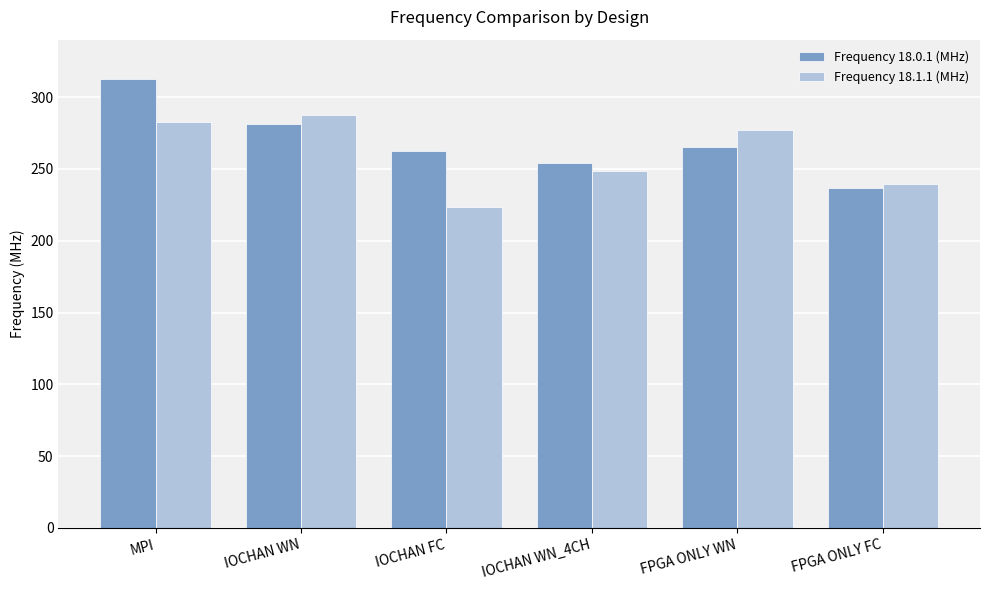

What are all the series names shown in the legend?

Frequency 18.0.1 (MHz), Frequency 18.1.1 (MHz)